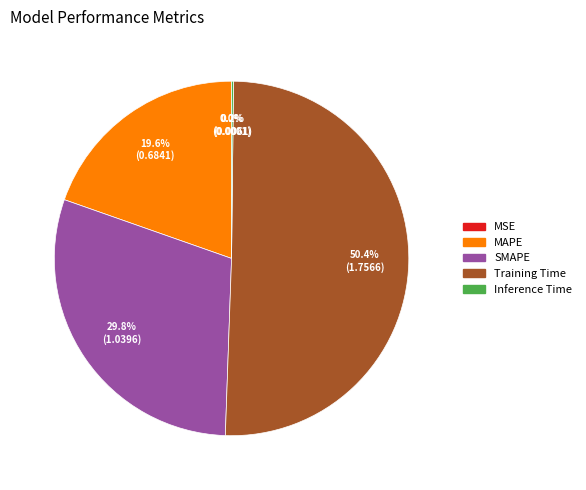

What portion of the pie excludes SMAPE?

70.2%